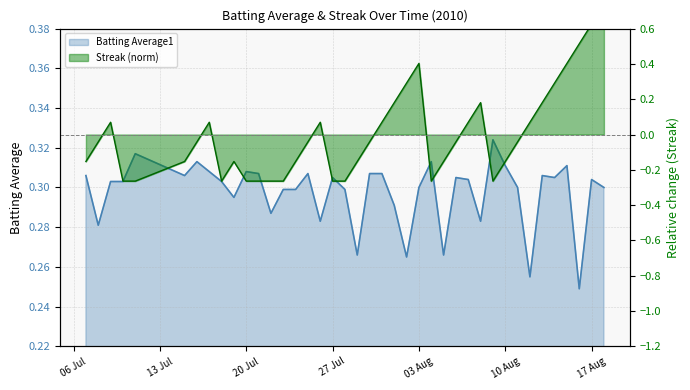

How many lines are shown in the chart?

2